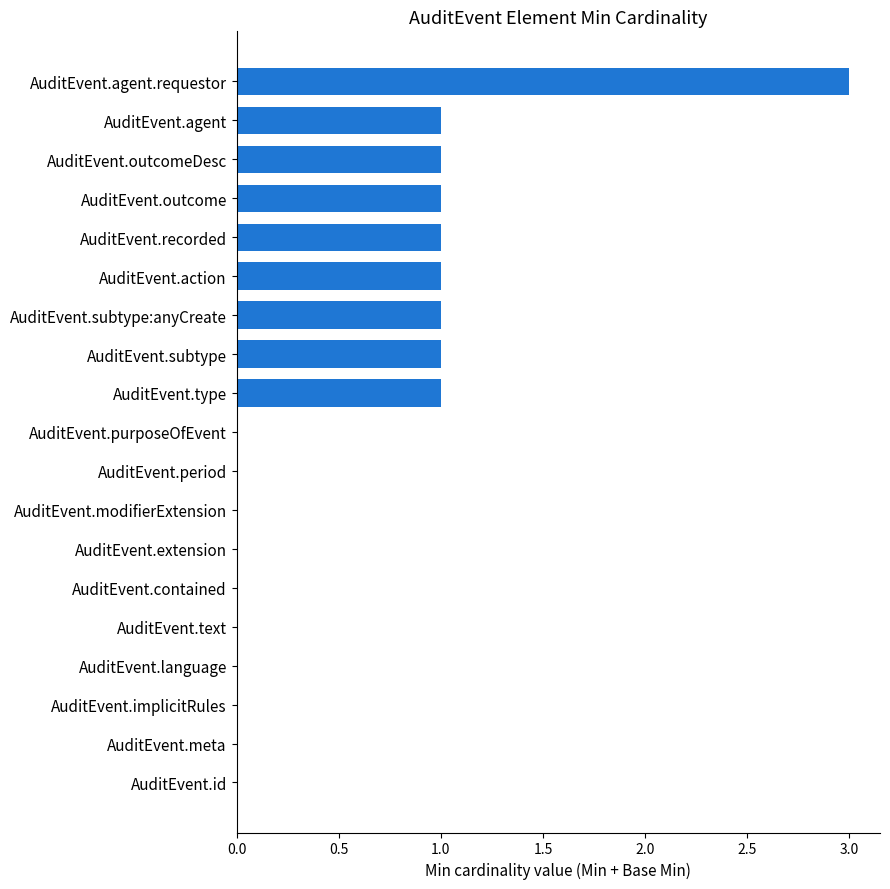

How many series are shown in this chart?

1